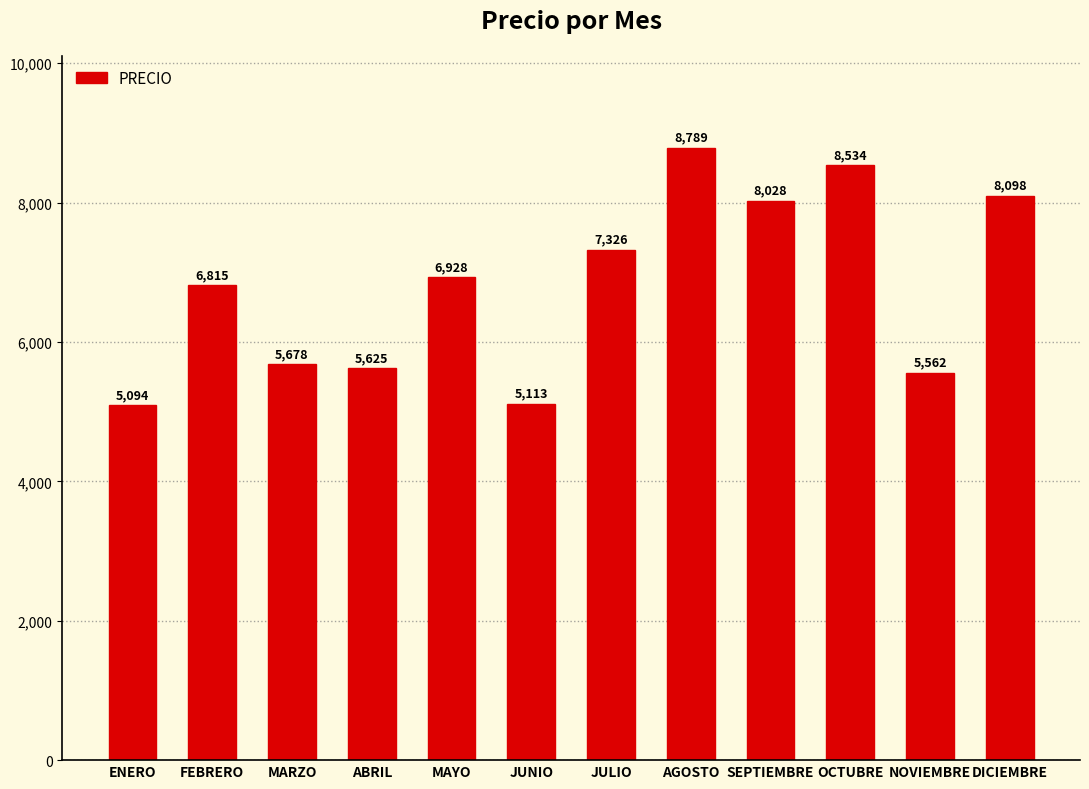

What is the maximum value shown in the chart?

8789